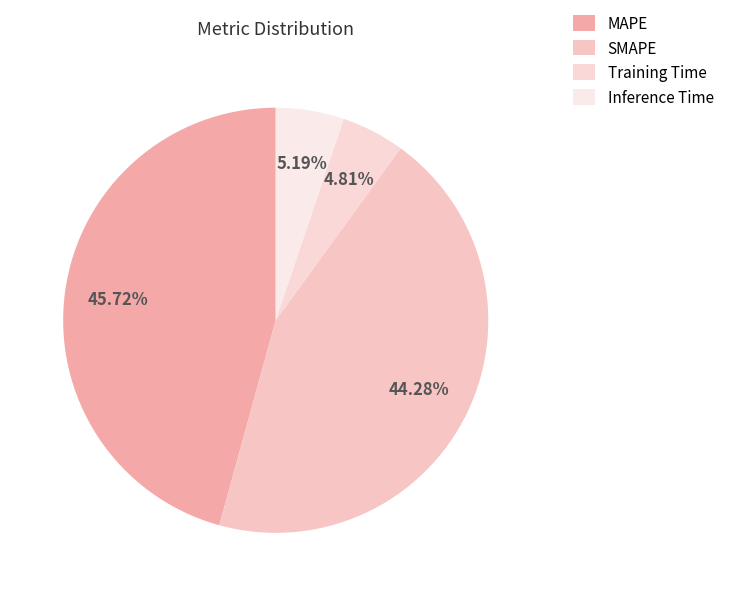

Count the number of slices in the pie.

4